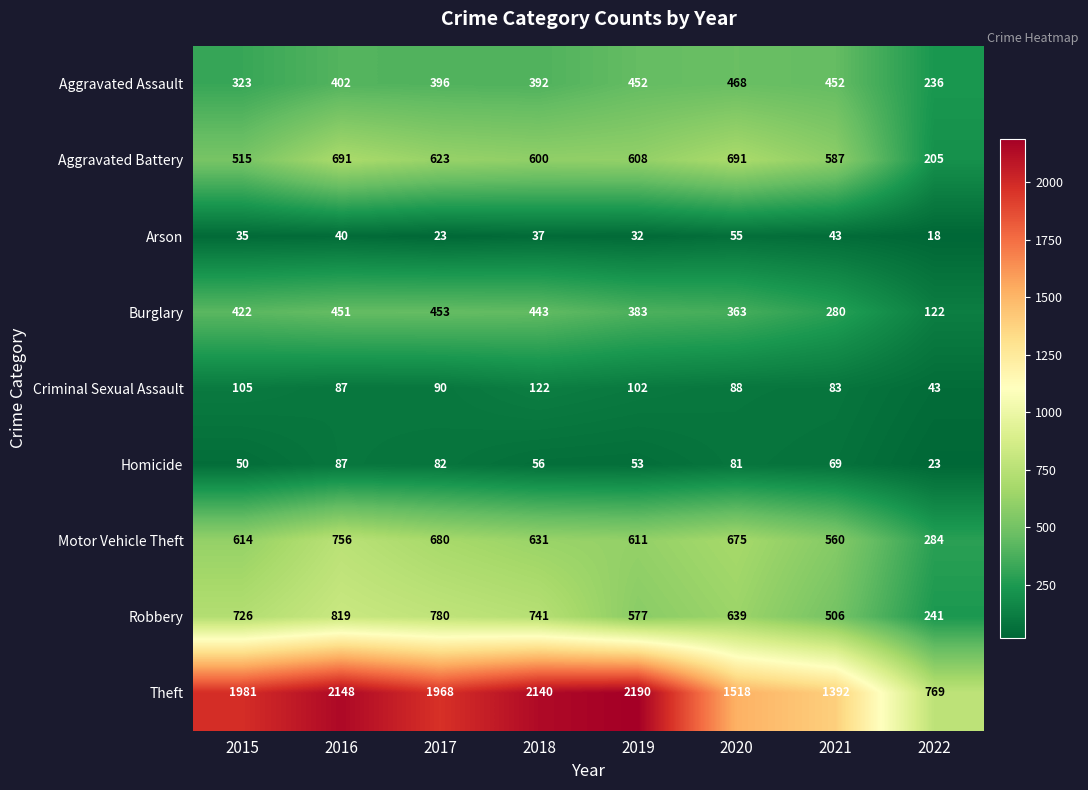

At which label does Motor Vehicle Theft first exceed 631?

2016